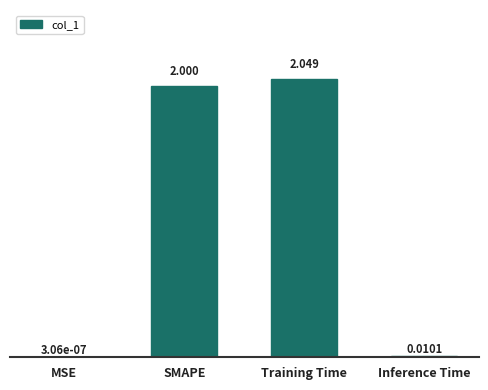

Which category has the highest value across all series?

Training Time